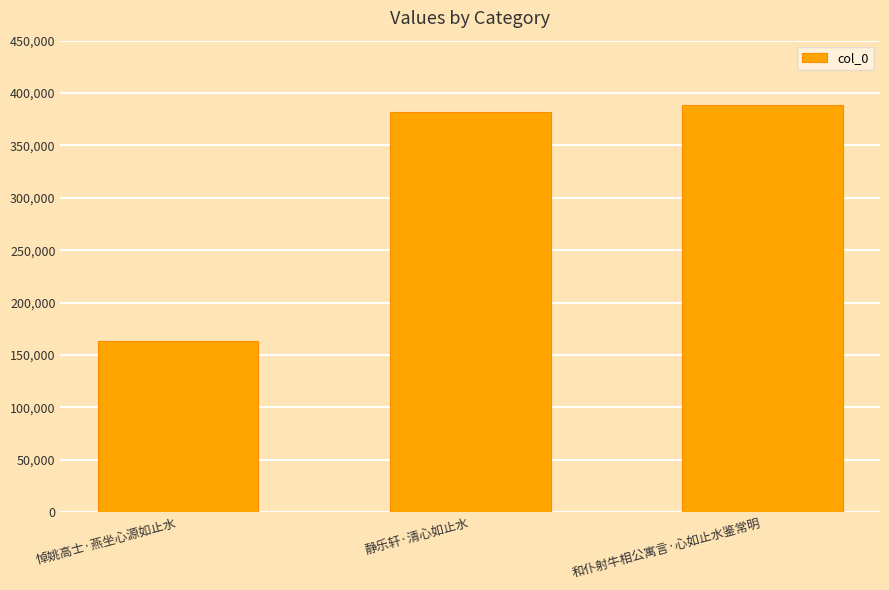

List the labels in order of value, largest first.

和仆射牛相公寓言·心如止水鉴常明, 静乐轩·清心如止水, 悼姚高士·燕坐心源如止水